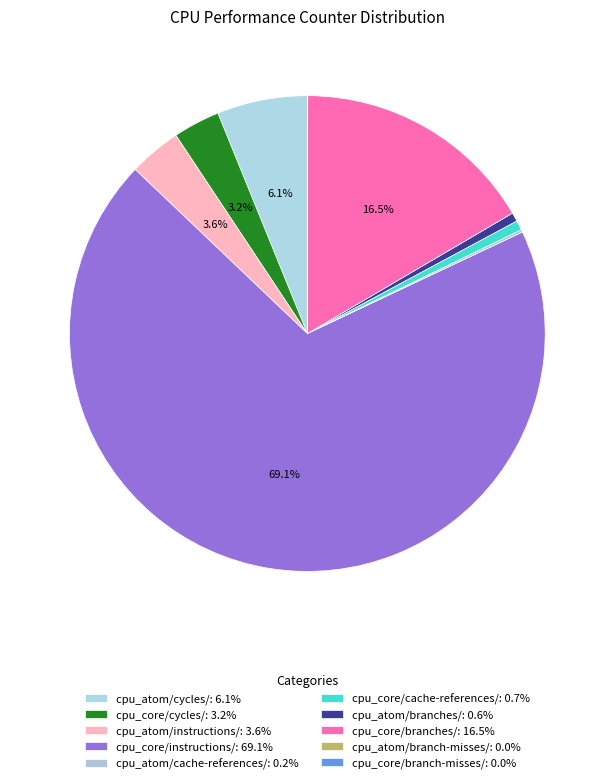

Is it true that cpu_atom/branches/ is 11% of the pie?

False